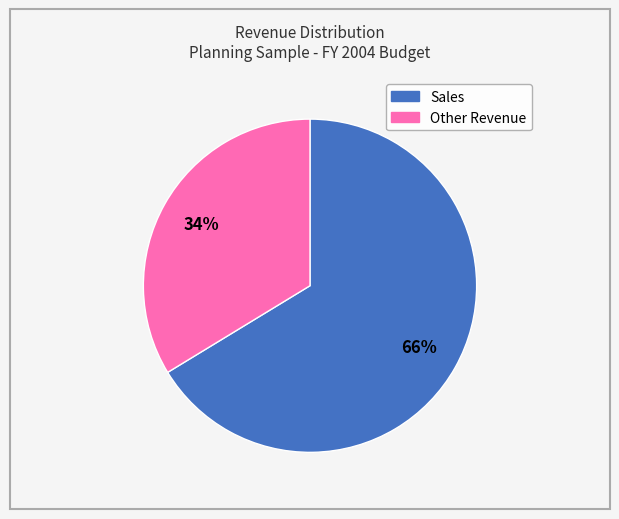

Is there a majority slice in this chart?

Yes